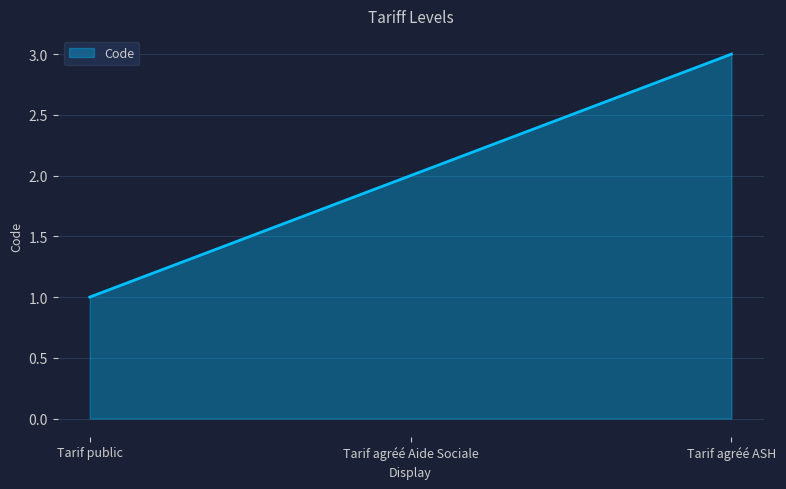

Reading left to right, list all the values displayed in this chart.

Tarif public=1	Tarif agréé Aide Sociale=2	Tarif agréé ASH=3